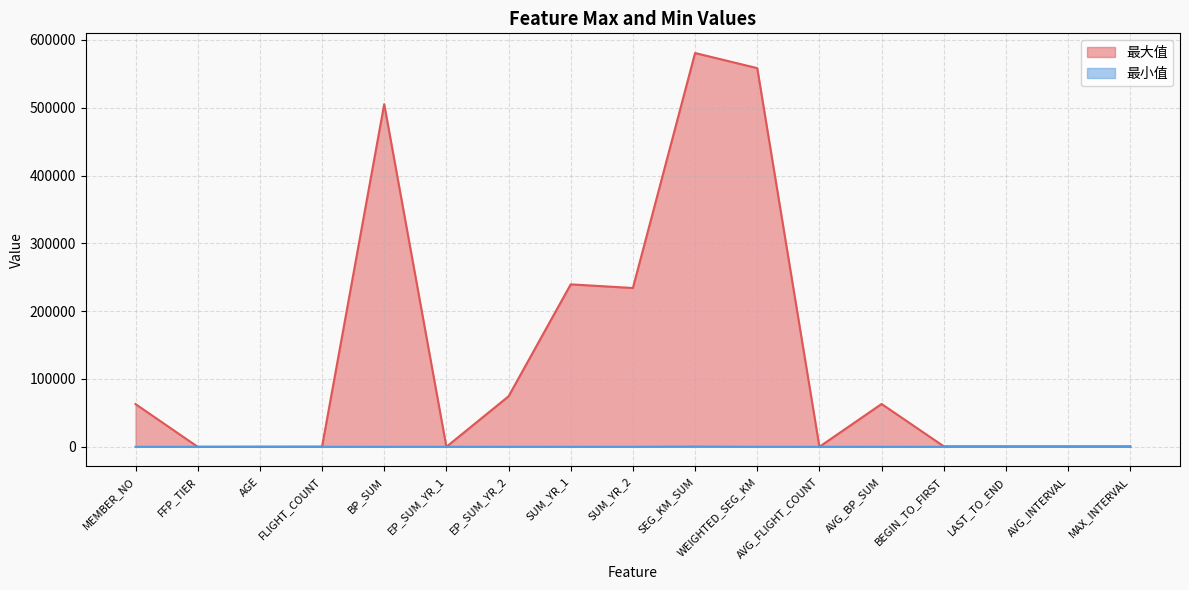

True or false: 最小值 has a value of 2.0 at FLIGHT_COUNT.

True